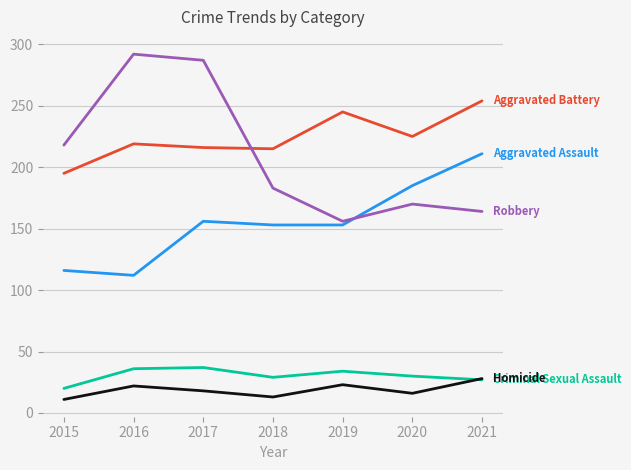

What is the total value across all series at 2020?

626